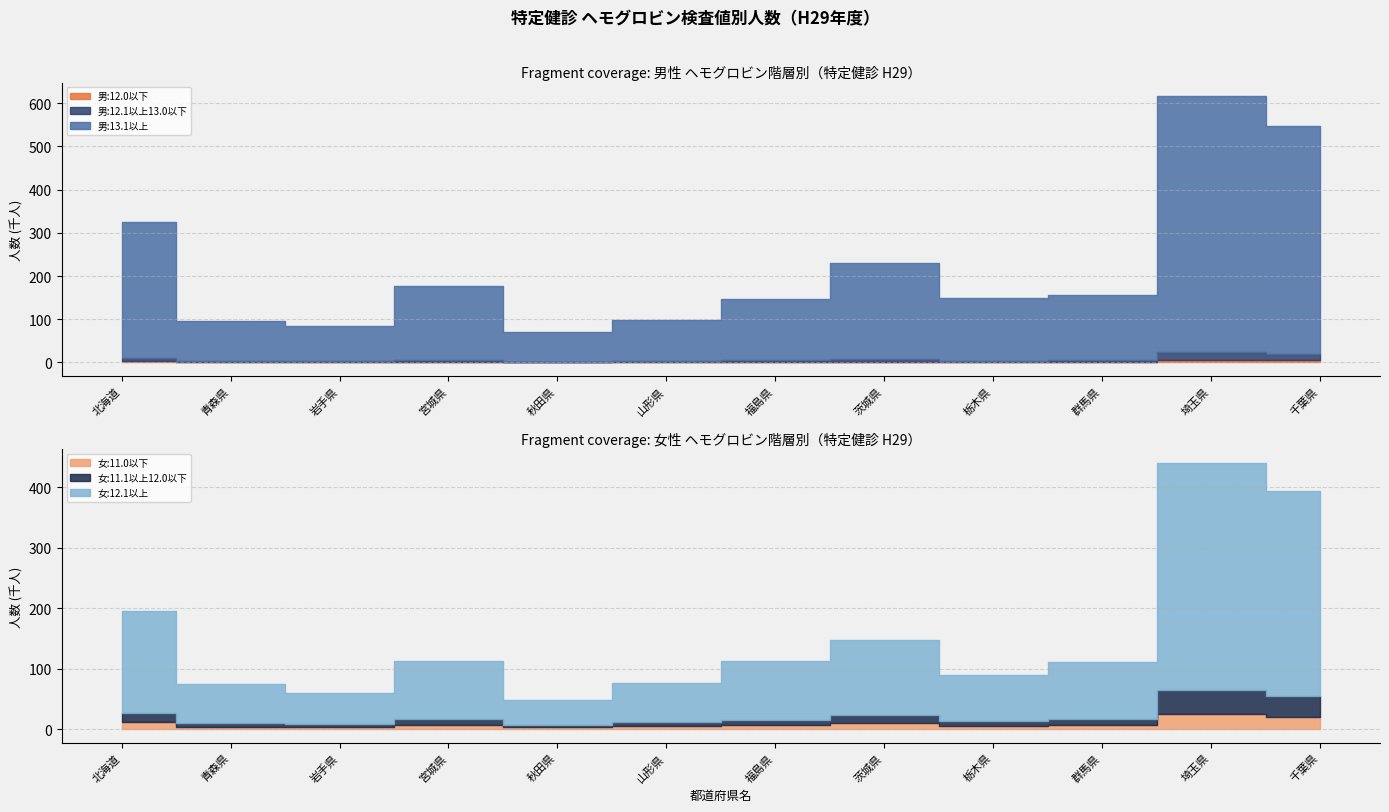

Does the chart have visible grid lines?

Yes